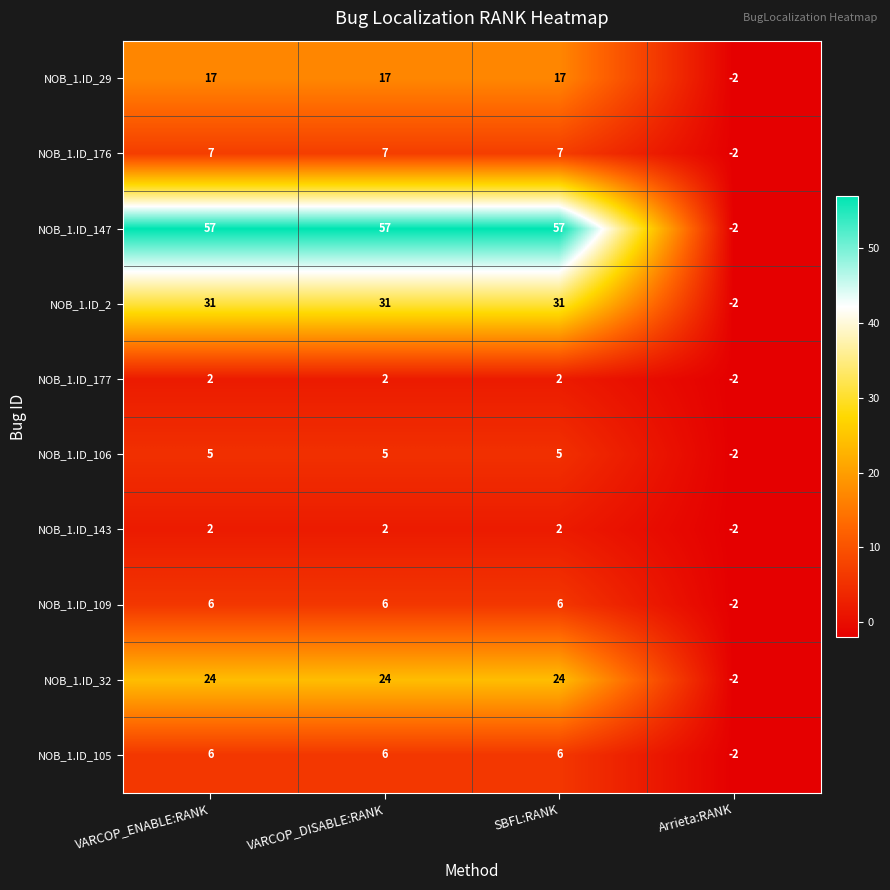

How many values in NOB_1.ID_147 are below zero?

1